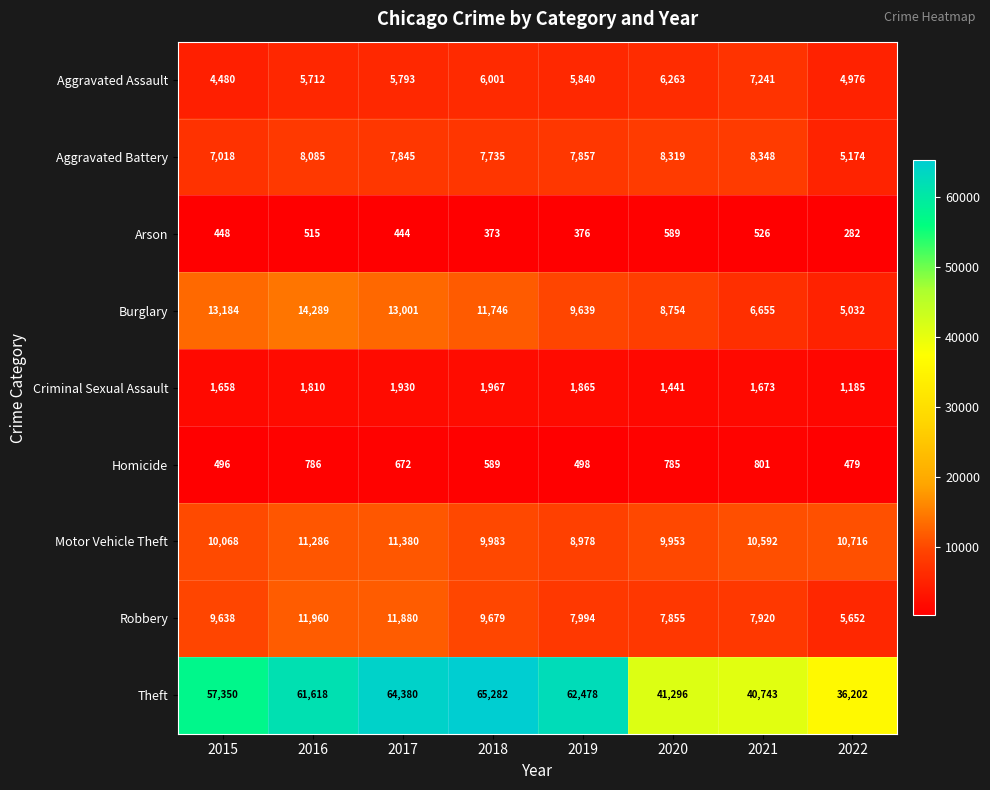

What is the minimum value shown in the chart?

282